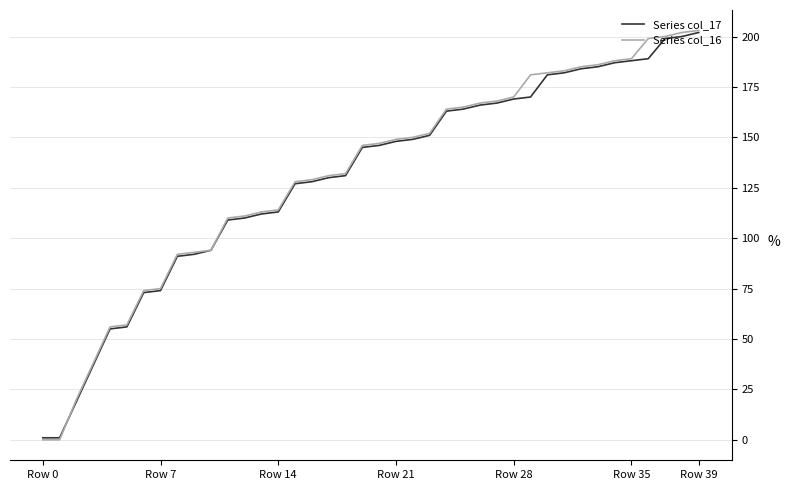

Which series has the largest range (max minus min)?

Series col_16